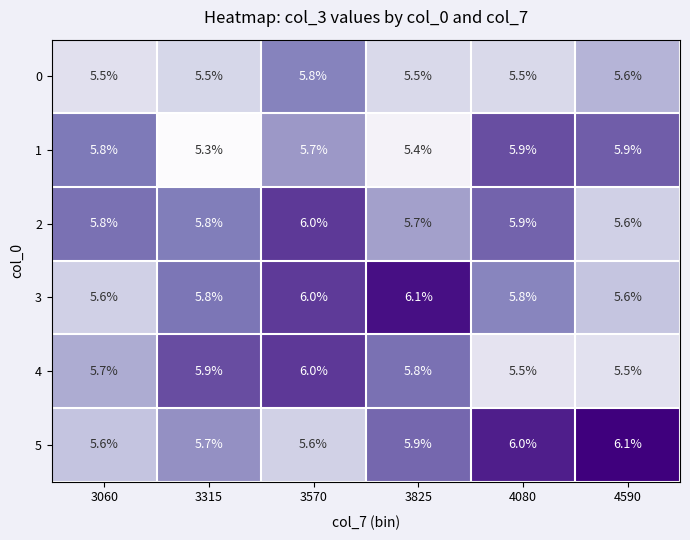

At which category is the sum across all series the highest?

3570